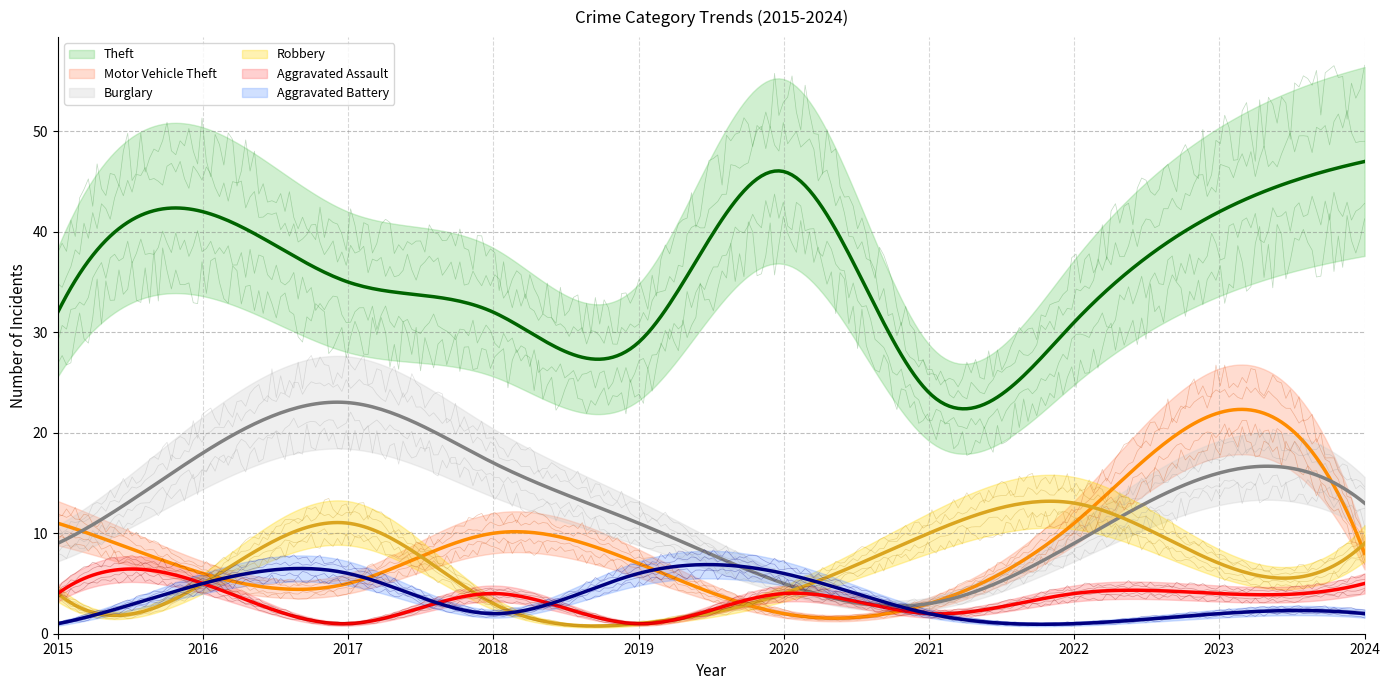

True or false: Aggravated Battery and Motor Vehicle Theft cross at least once.

True